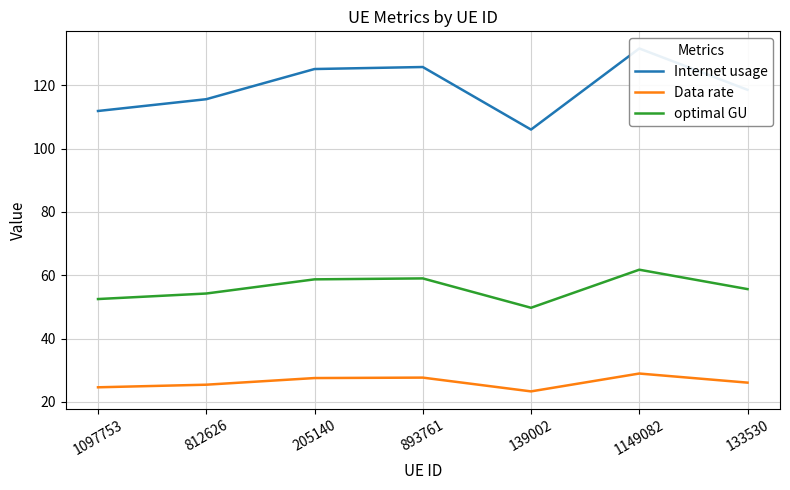

How many categories are shown in the chart?

7